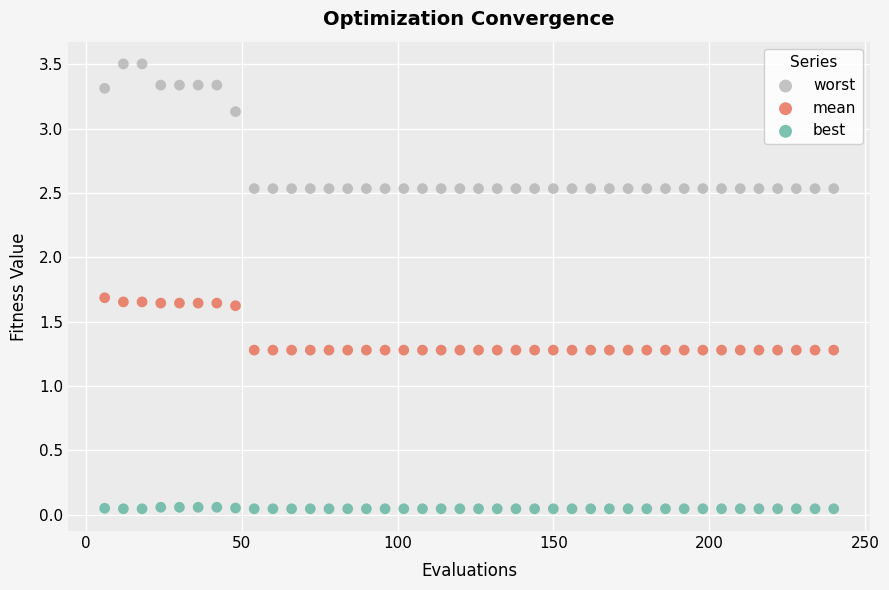

Across all data points, what is the range of X values (max minus min)?

234.0